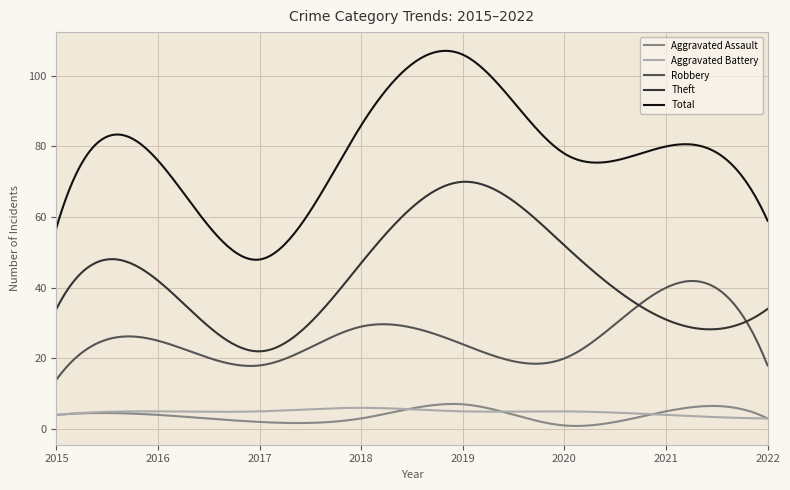

True or false: Aggravated Assault and Total cross at least once.

False